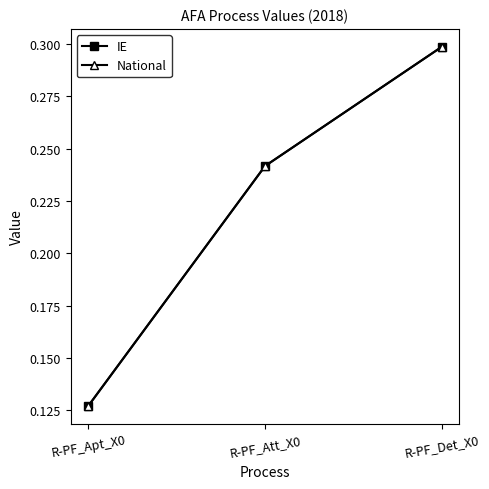

Which category has the lowest value in the IE series?

R-PF_Apt_X0